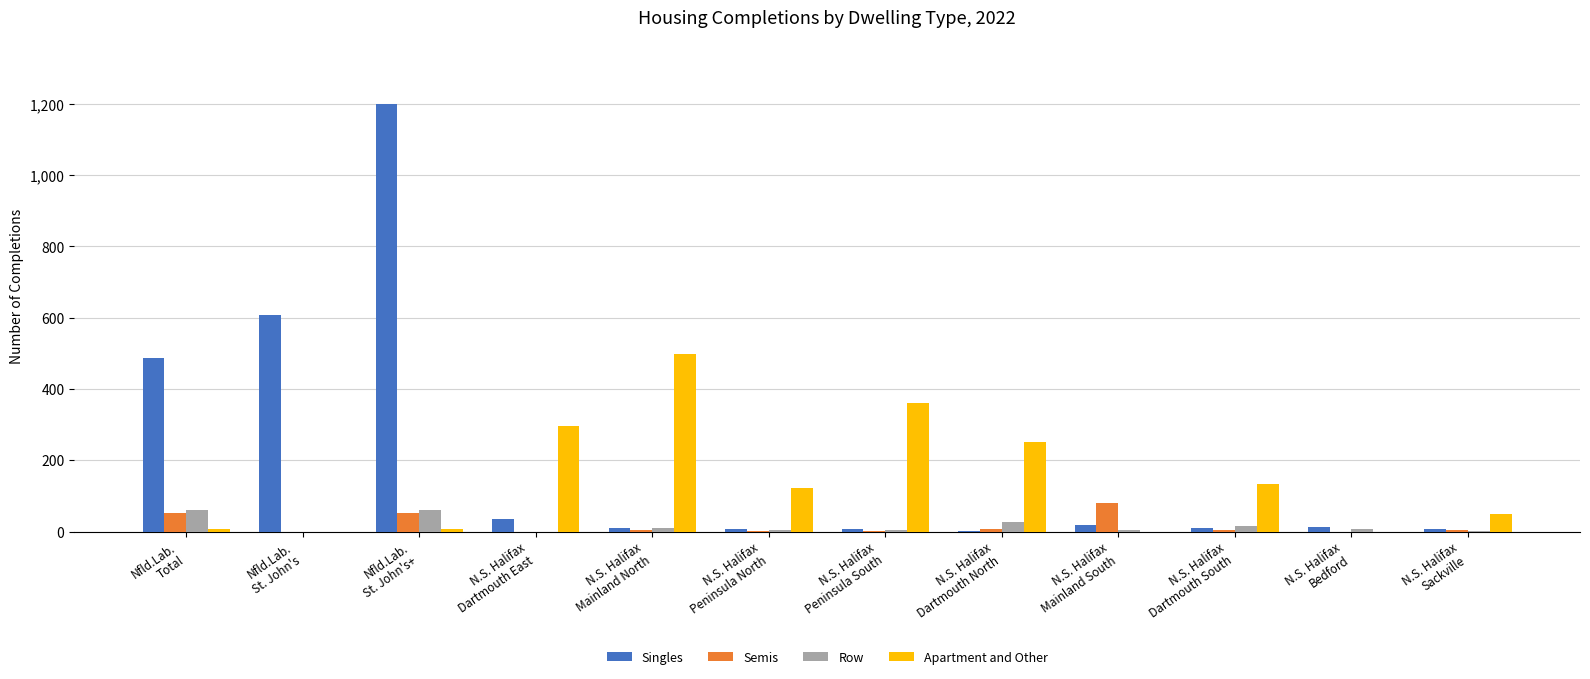

Does the chart contain stacked bars?

No